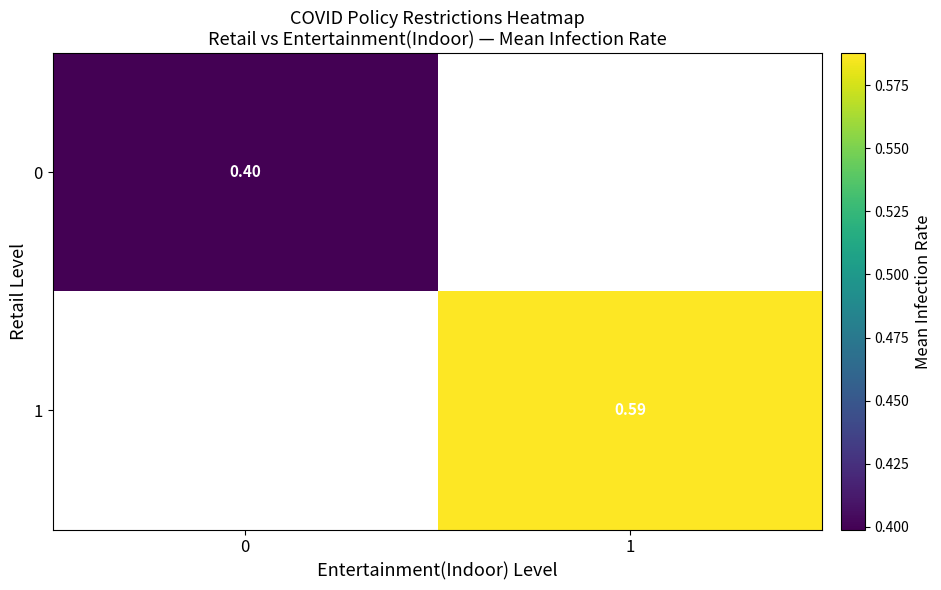

Rank the series at 1 from lowest to highest value.

0, 1